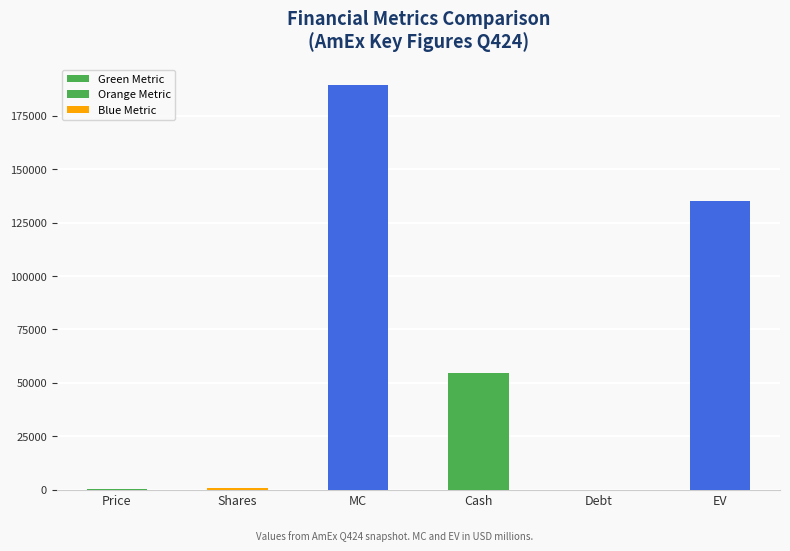

What is the sum of the values at Shares and Price?

972.5